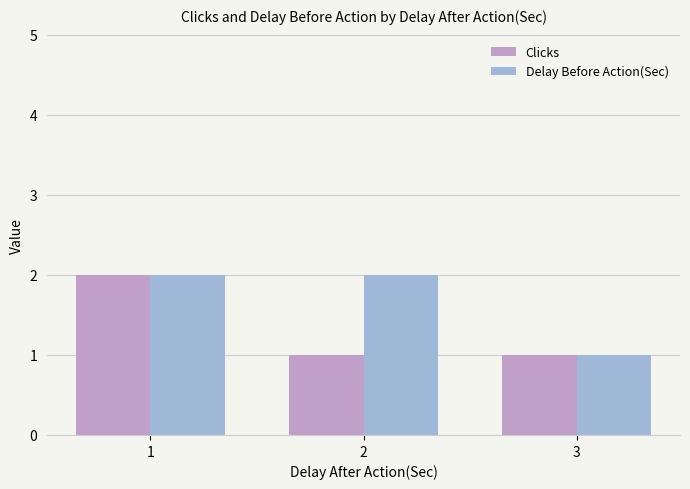

Between 1 and 2, which series saw the biggest shift?

Clicks